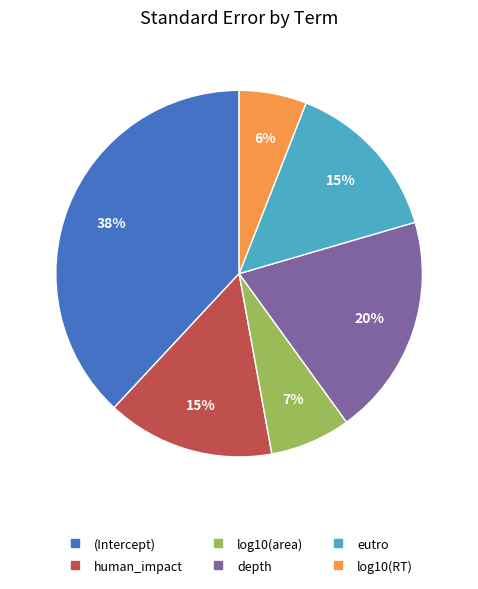

How many segments does this pie chart have?

6